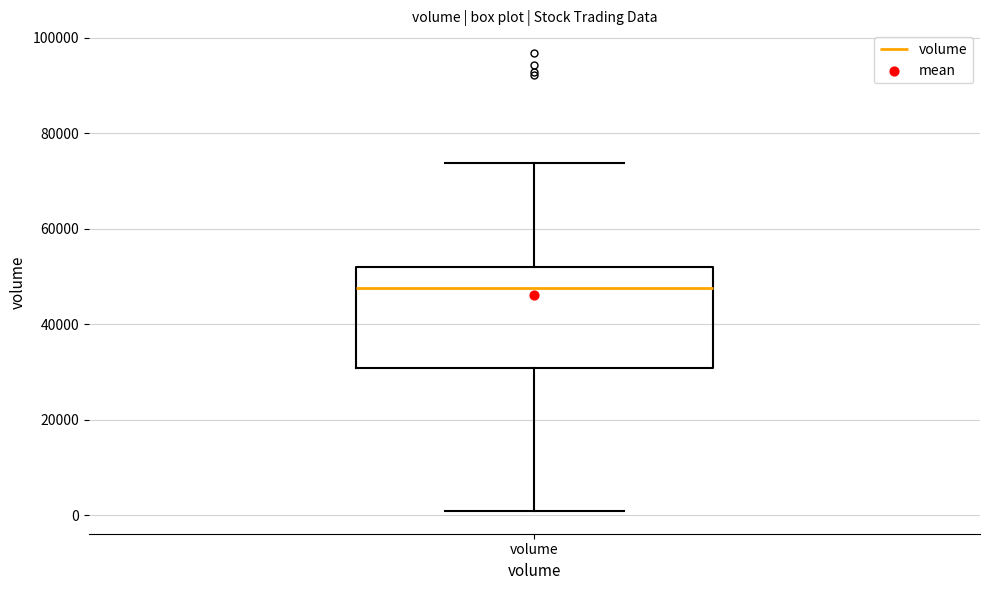

Where is the upper edge of the box for volume on the y-axis? The values are not printed on the chart, so give them approximately, as read against the axis.

52000